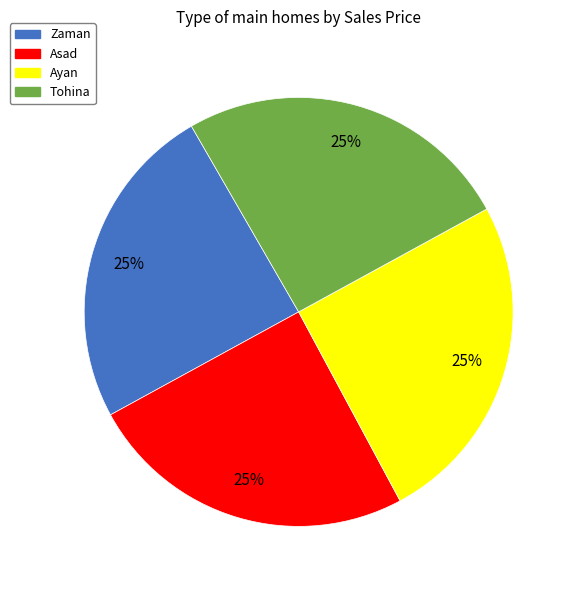

Is it true that Zaman is 34% of the pie?

False